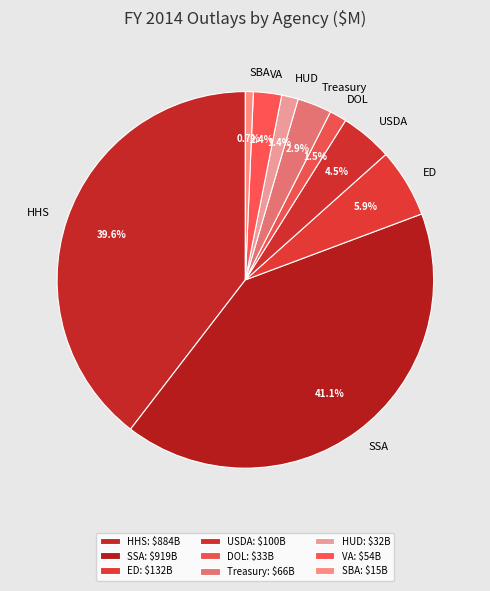

To the nearest percent, what is the average slice percentage?

11%